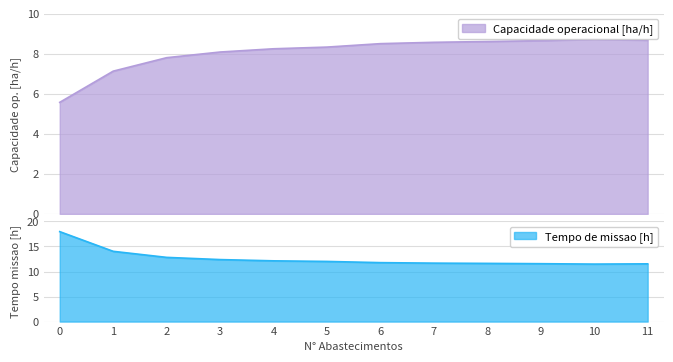

In Capacidade operacional [ha/h], how many points are higher than both neighbors (excluding endpoints)?

1